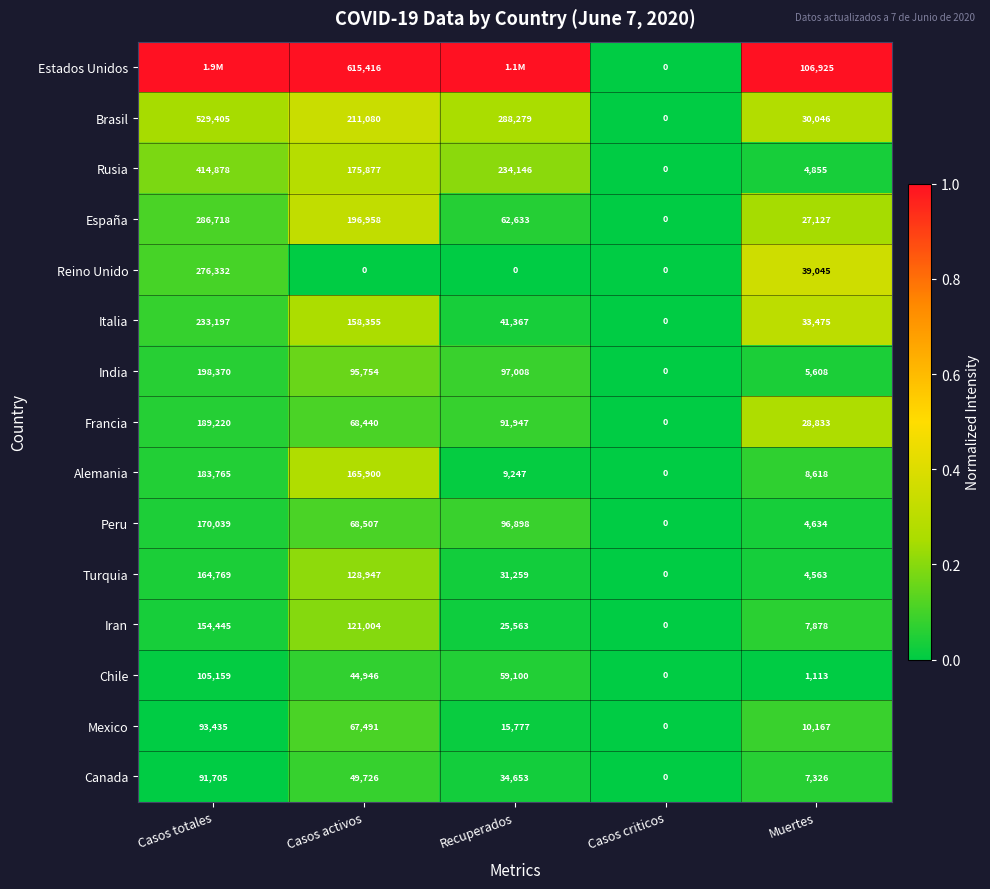

What is the greatest value displayed?

1.0